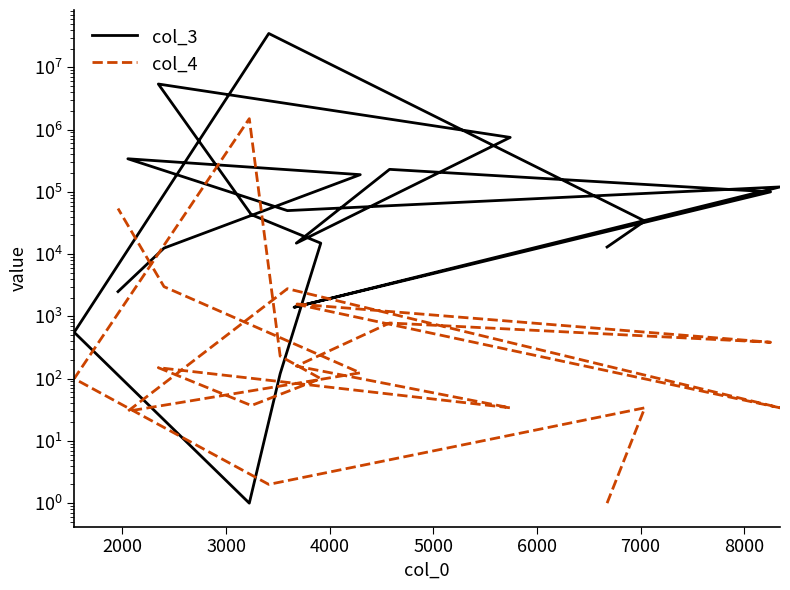

Is the value of col_4 at 14 greater than the value of col_3 at 15?

No